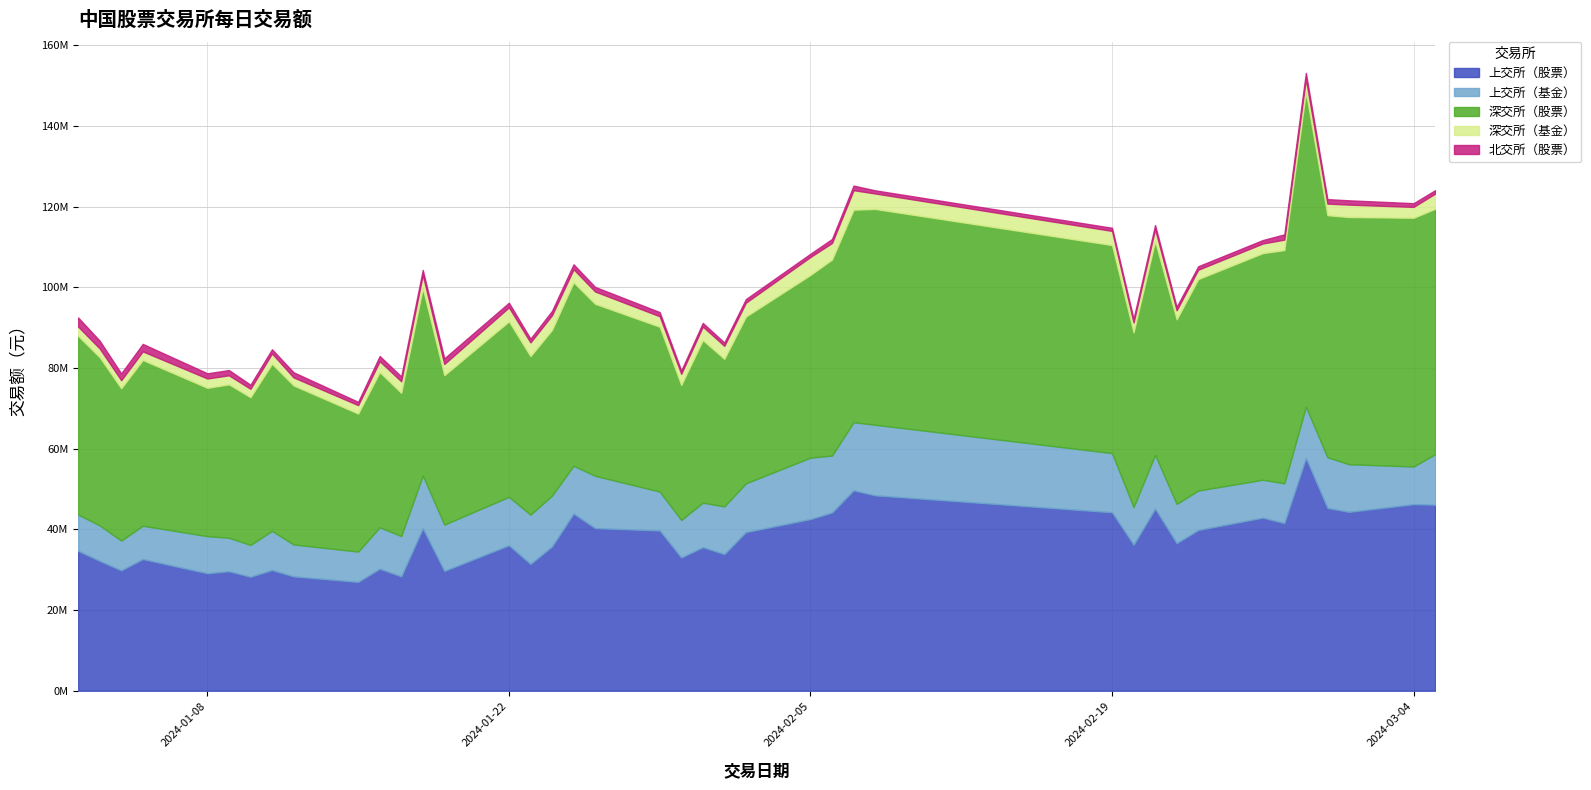

Reading left to right, list all the values displayed in this chart.

上交所（股票）: 34683300	32198600	29852600	32646900	29120300	29626300	28259300	29928100	28353100	26978800	30256200	28352100	40272800	29704900	36069400	31425200	35775100	43933100	40320200	39732500	33029800	35598900	33878100	39332500	42563600	44193400	49685900	48447000	44248800	36190300	45141600	36583800	39856600	42912400	41575800	57691400	45326000	44352300	46251200	46137800
上交所（基金）: 9009600	8801100	7383100	8268600	9208600	8311400	7886200	9720500	7917500	7529700	10269100	10009400	13109200	11489600	12011800	12235100	12602300	11853800	12972600	9658900	9310100	11040000	11832400	12090800	15241700	14130500	16897000	17509200	14669400	9351000	13356900	9738200	9785900	9403600	9862700	12736500	12585200	11813200	9359500	12511800
深交所（股票）: 44299500	41705400	37771200	41105600	36783000	38041300	36638700	41432700	39442300	34223400	38478800	35520400	46455400	37045900	43509500	39317100	41094100	45501100	42659200	40868000	33481800	40322400	36599000	41353900	45310400	48596000	52688700	53509200	51597000	43316900	52984900	45783800	52423300	56199500	57822600	78072900	60004300	61299400	61665800	60861900
深交所（基金）: 2310200	2170600	1998800	2127300	2316900	2242600	2088400	2556000	1992600	2092100	2720200	2858700	3291300	2787600	3479200	3398100	3637700	3223600	3049500	2597200	2767500	3342500	3216300	3450300	4447400	4110600	4851300	3842100	3511700	2452200	2982900	2225300	2333900	2386600	2600400	3215900	2876400	3073500	2696900	3757600
北交所（股票）: 2252478	1924314	1683168	1852852	1288236	1300989	1011464	1028311	1264139	813540	1273853	1202230	1219548	1393879	1141327	927449	1087785	1222435	1133951	1029607	798482	907236	818258	882168	804836	994317	1134796	776182	768858	931895	1004942	854197	857123	852515	1299942	1493875	1112105	1065949	922440	840126